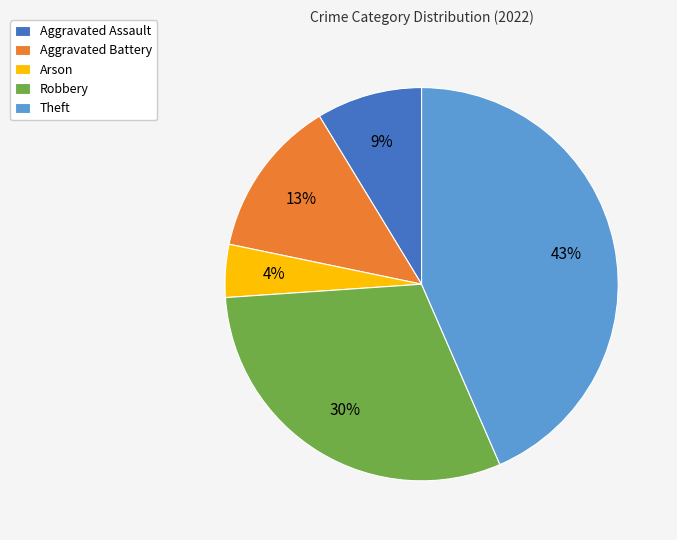

What percentage is the Aggravated Battery slice, to the nearest percent?

13%